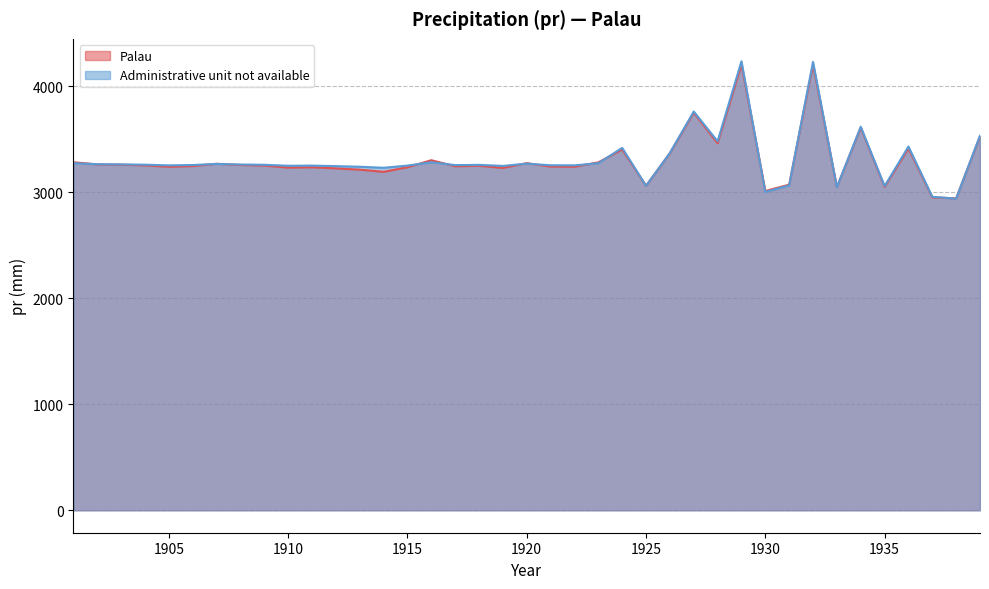

How many series are shown in this chart?

2